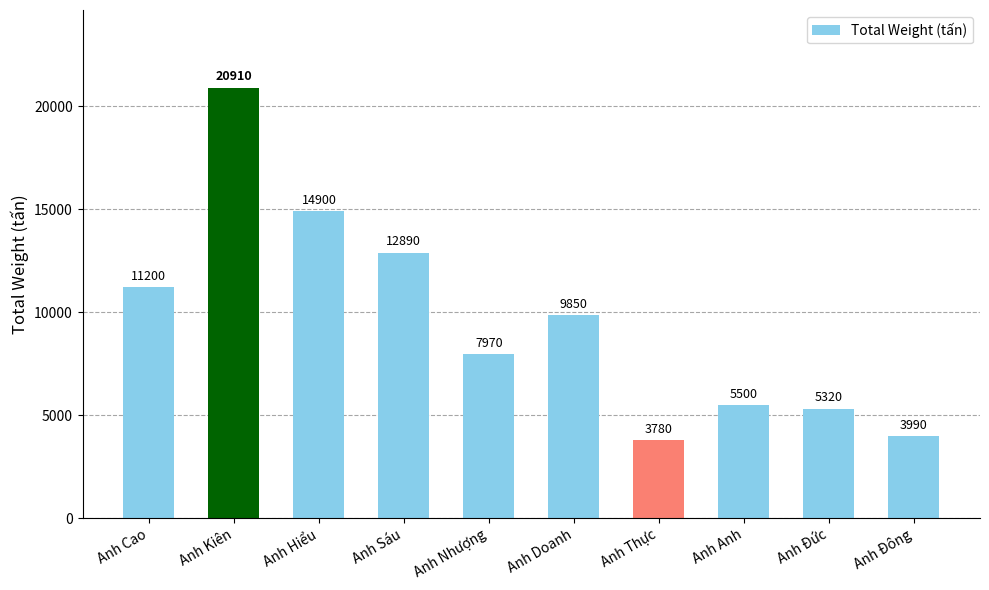

What is the label of the 6th bar from the right?

Anh Nhượng